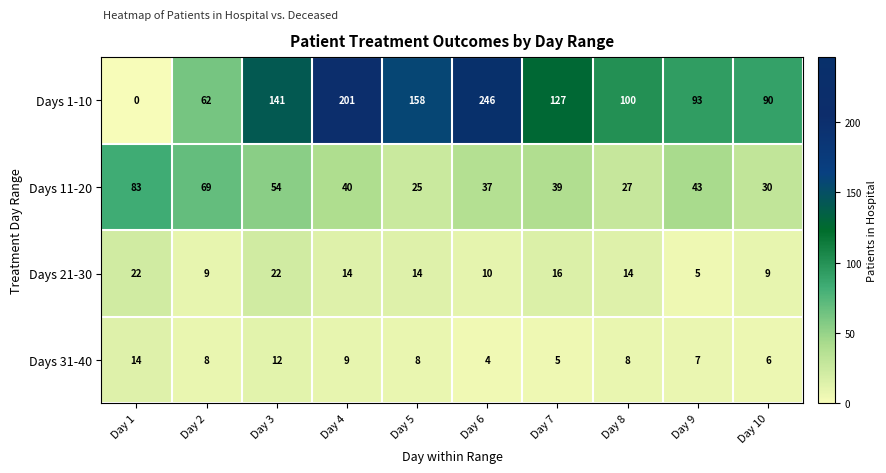

What is the difference between the maximum and second lowest values in the Days 21-30 series?

13